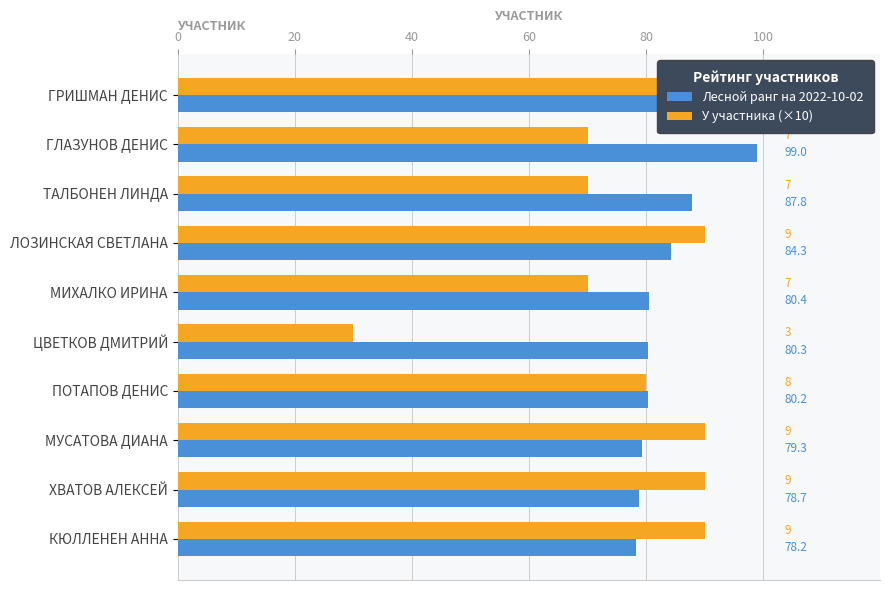

At how many categories does at least one series exceed 73?

10